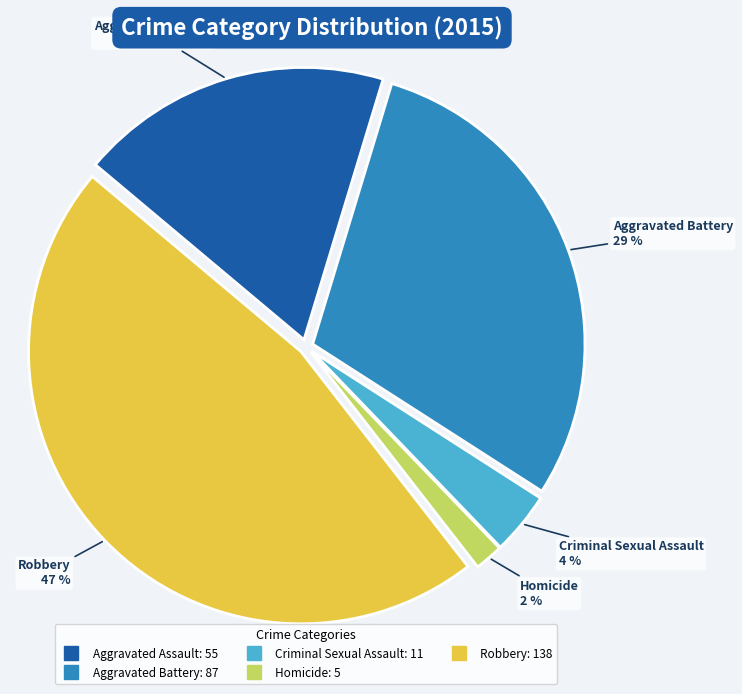

To the nearest percent, what is the average slice percentage?

20%